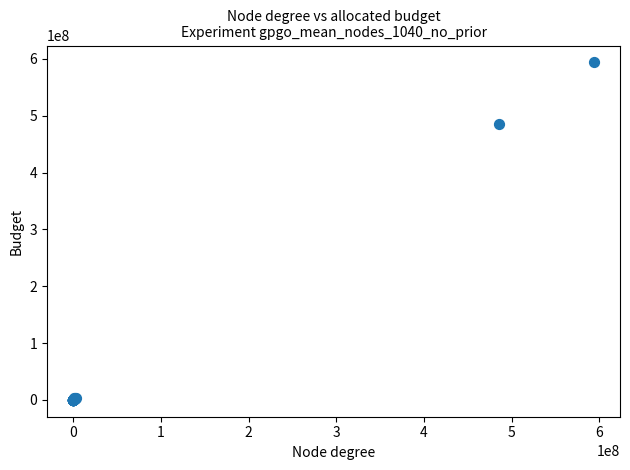

What Y value in the scatter plot is closest to 296871840?

485585089.0